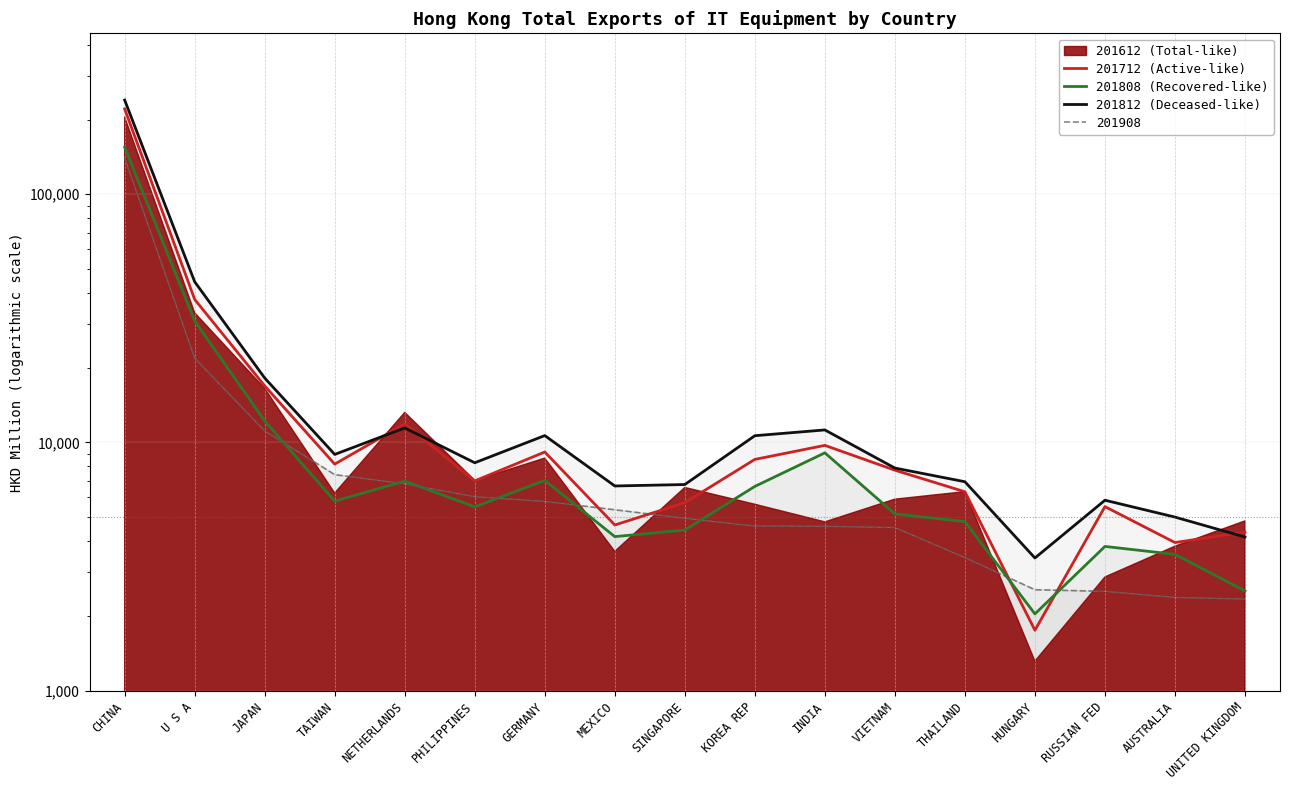

The value of 201808 (Recovered-like) at AUSTRALIA is 4662.0. True or false?

False